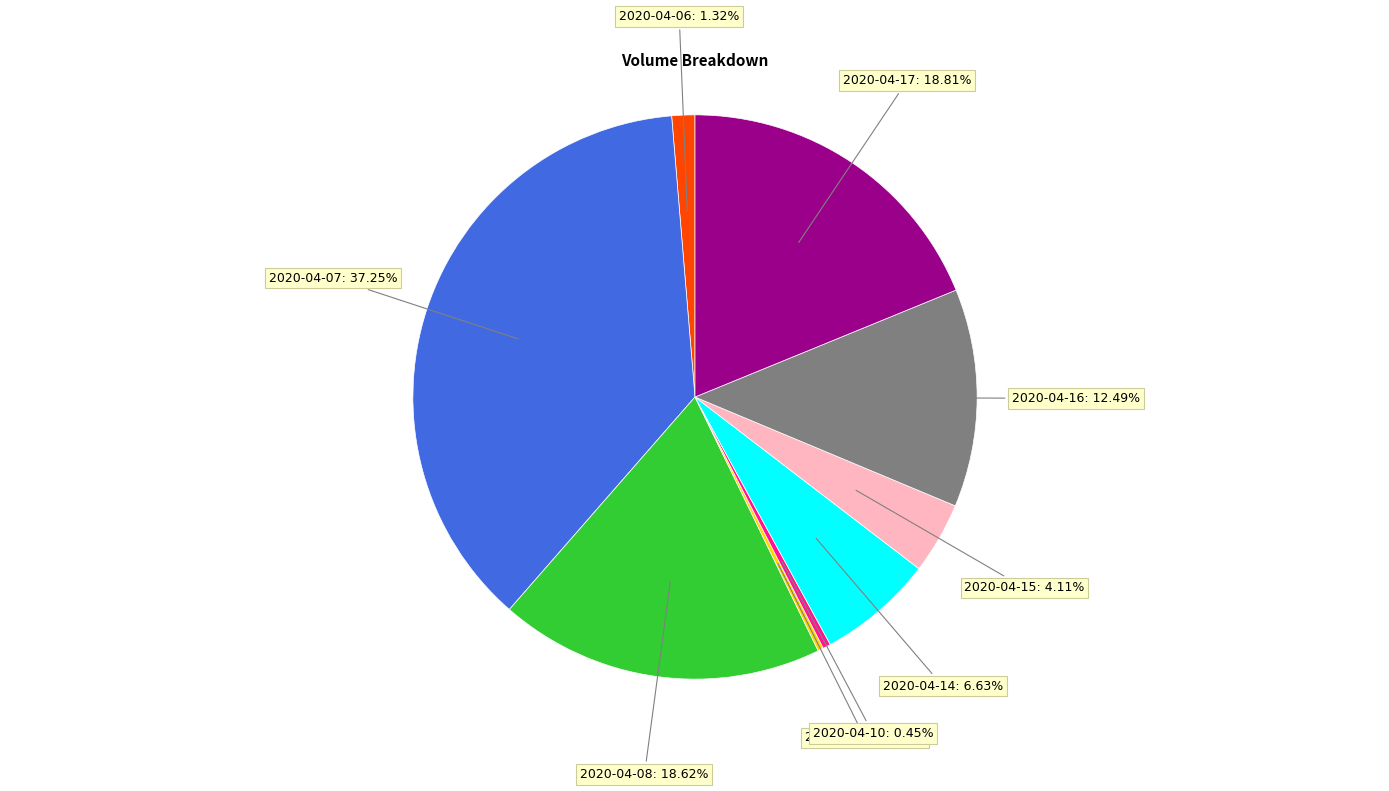

How many segments does this pie chart have?

9